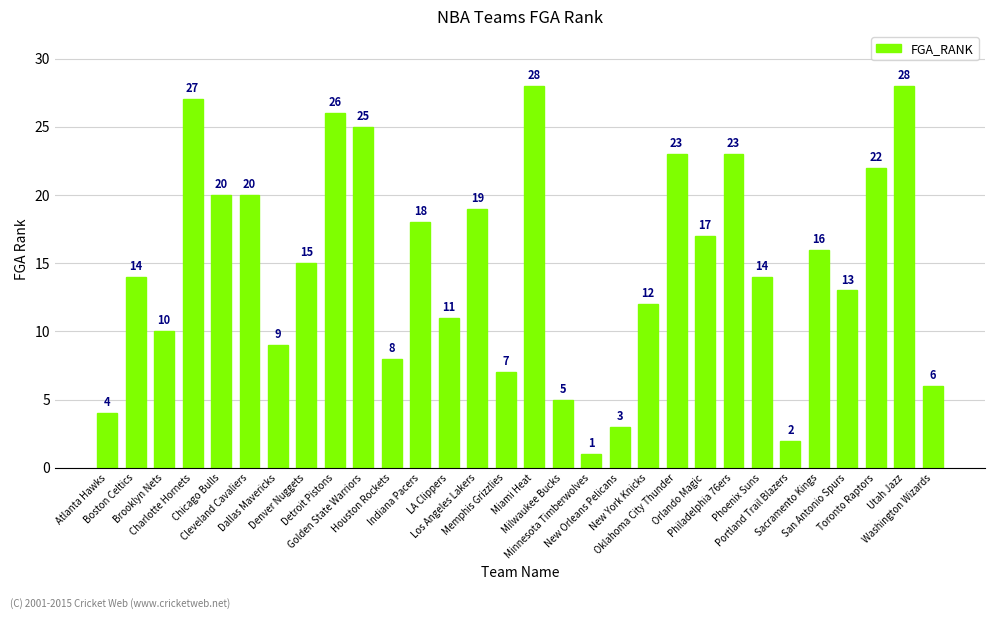

What position from the left is Philadelphia 76ers?

23